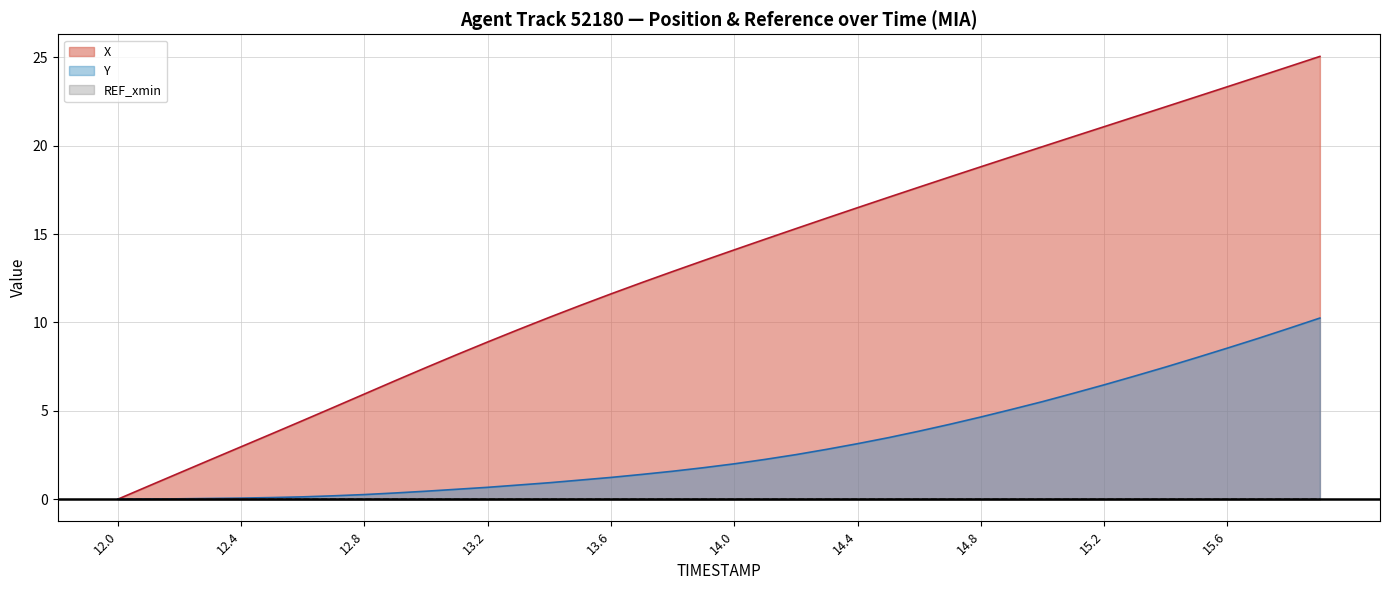

The Y series shows 4.4 at 14.3. True or false?

False